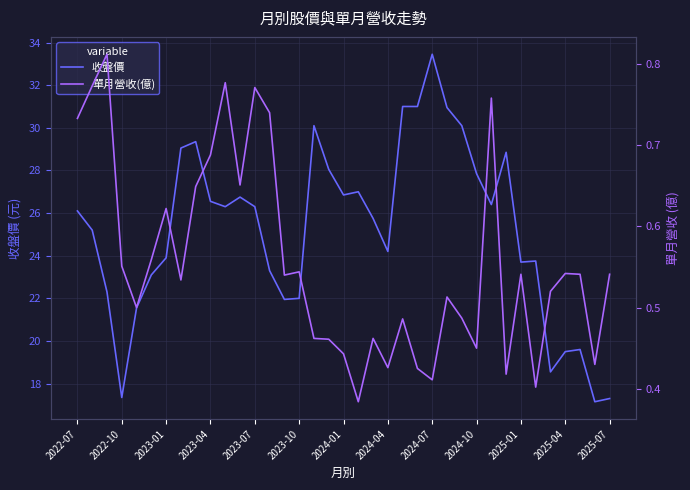

Which series has the largest total across all categories?

收盤價